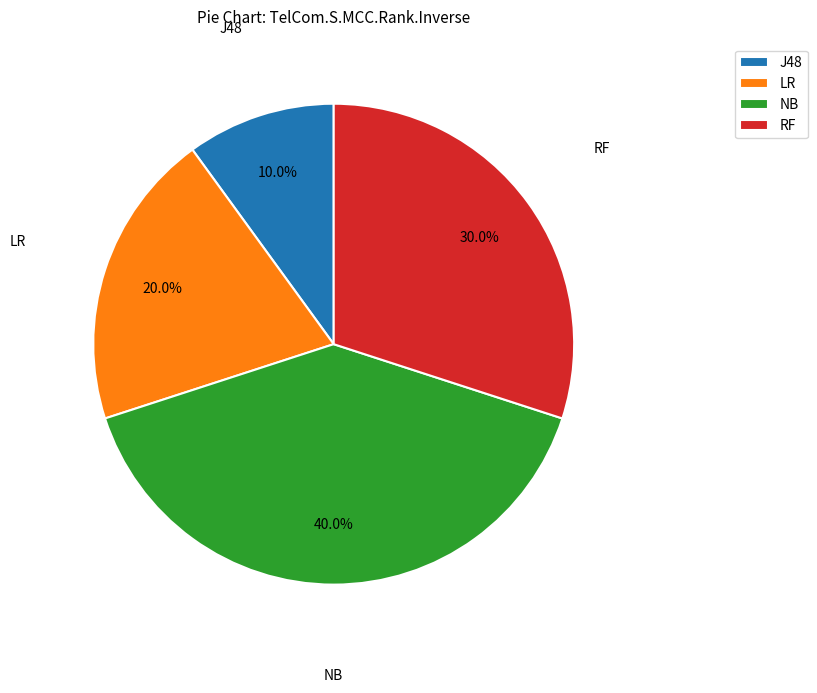

To the nearest percent, what is the average slice percentage?

25%